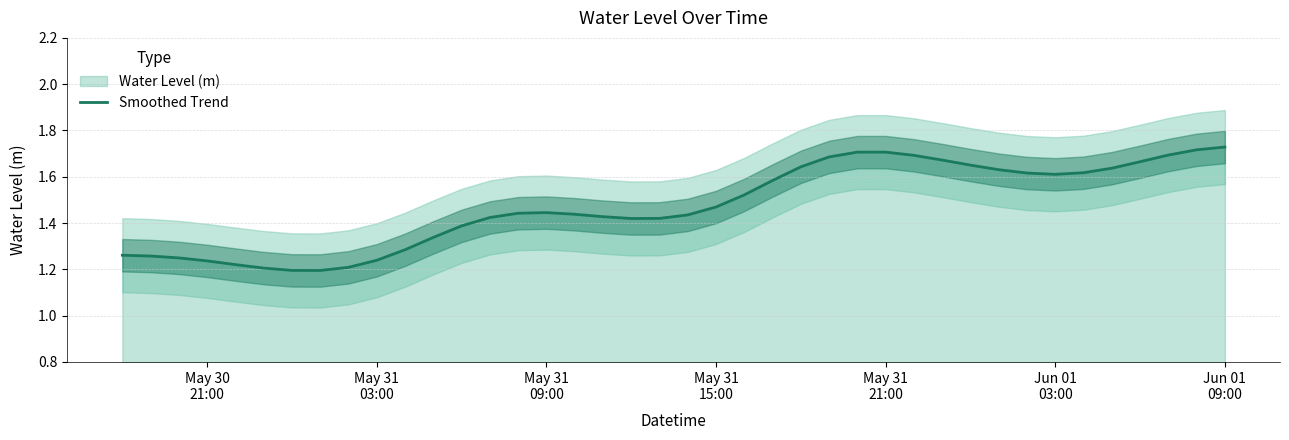

How many points are lower than both their immediate neighbors (excluding endpoints)?

3